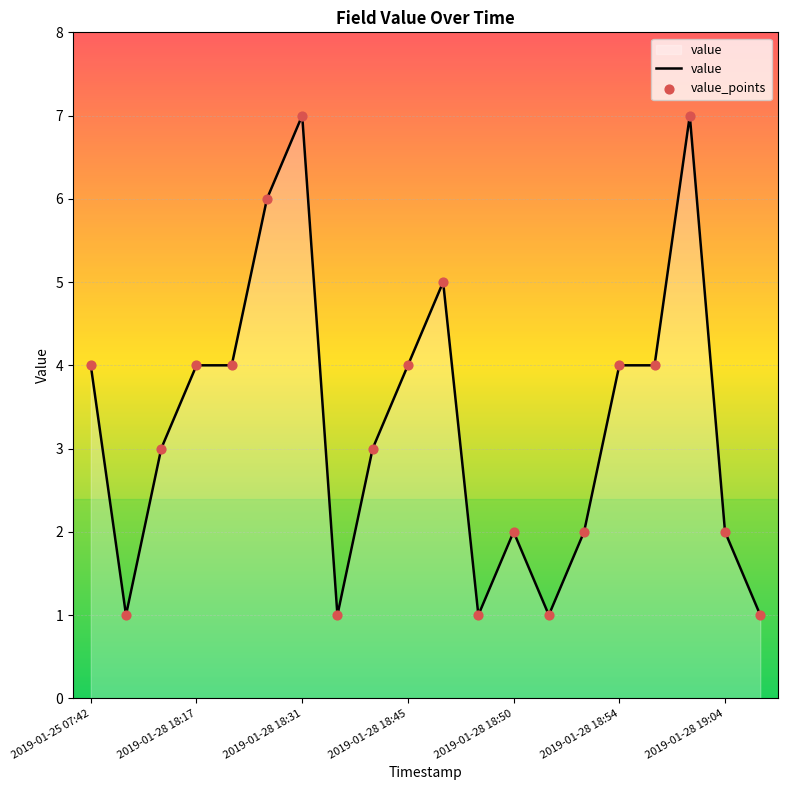

What is the difference between the maximum and minimum values?

6